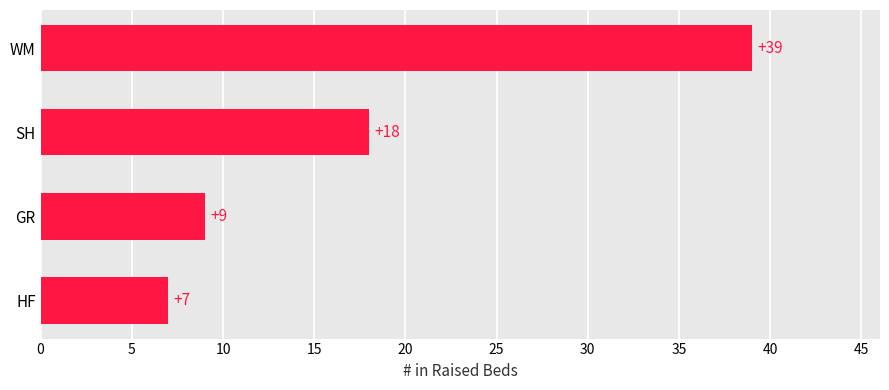

True or false: the data shows 51 at WM.

False